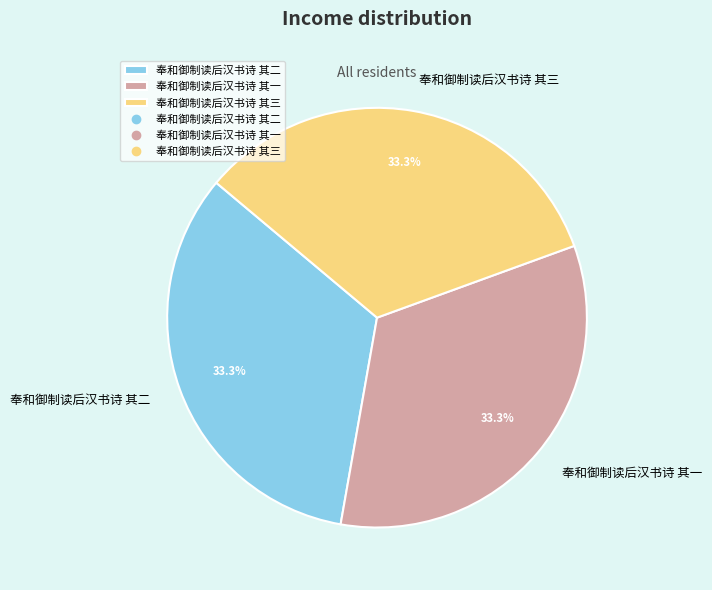

What percentage is the 奉和御制读后汉书诗 其三 slice, to the nearest percent?

33%